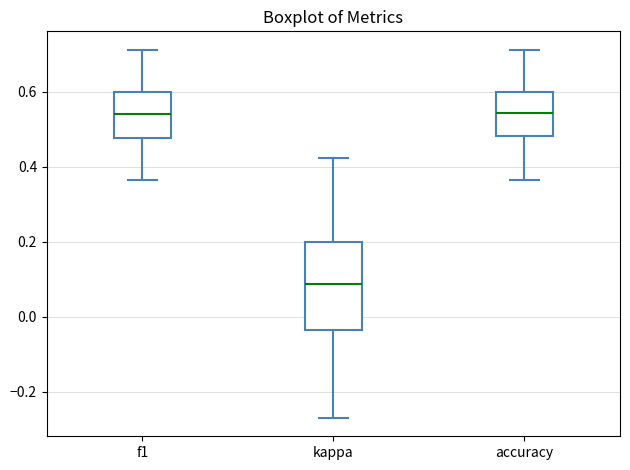

Reading left to right, read every box against the y-axis: the position of its median line, the range the box covers, and the ends of its whiskers. The values are not printed on the chart, so give them approximately, as read against the axis.

f1: median 0.54, box 0.48 to 0.60, whiskers 0.36 to 0.72
kappa: median 0.08, box -0.04 to 0.20, whiskers -0.26 to 0.42
accuracy: median 0.54, box 0.48 to 0.60, whiskers 0.36 to 0.72